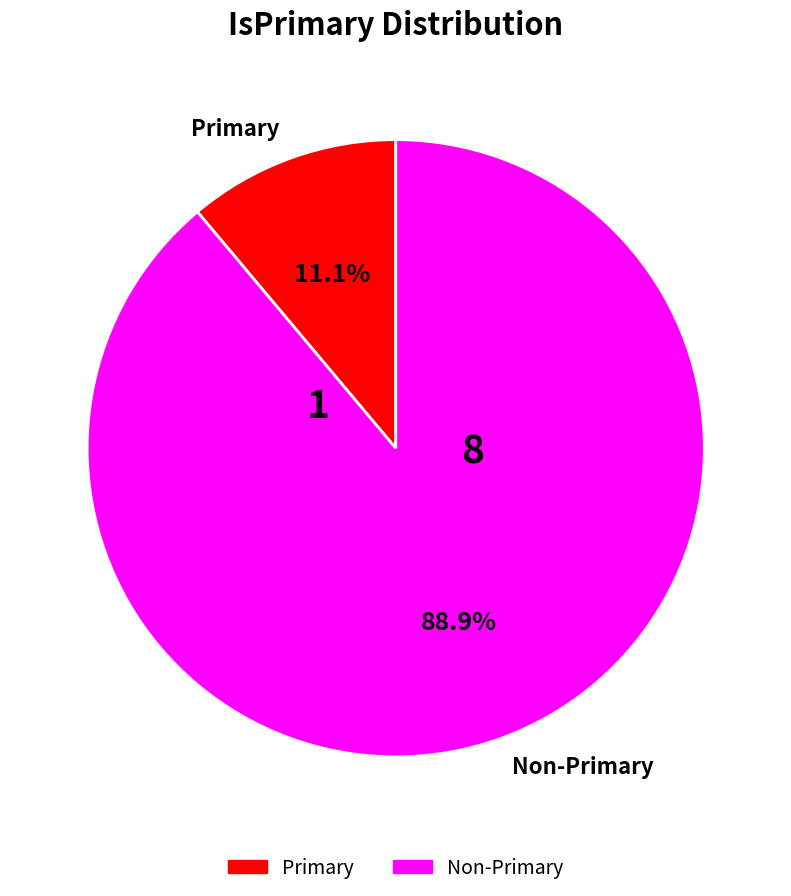

Which slice is the smallest?

Primary